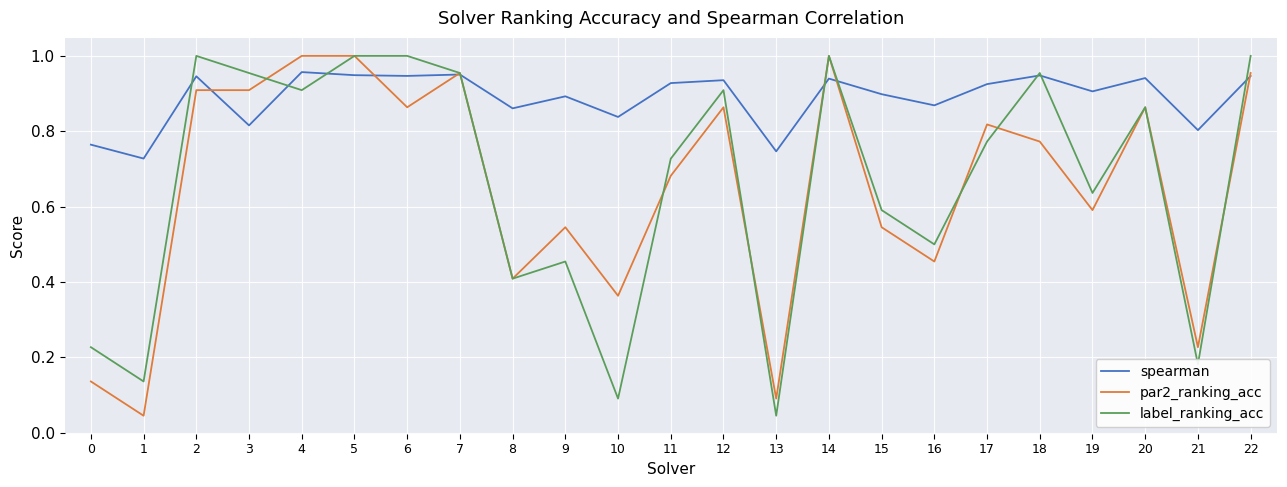

Is it true that spearman equals 0.8 at 10?

True